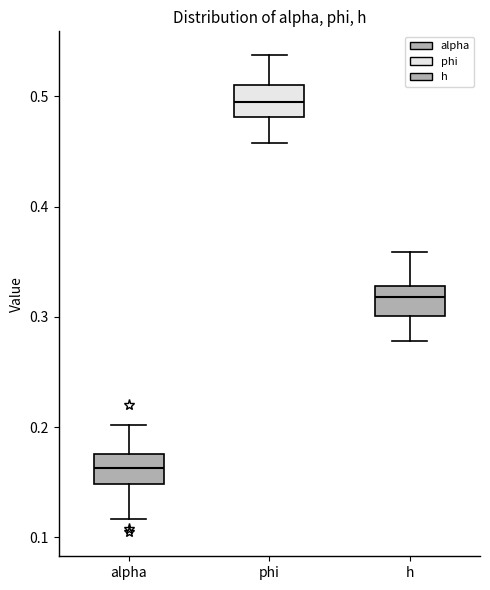

Where is the upper edge of the box for alpha on the y-axis? The values are not printed on the chart, so give them approximately, as read against the axis.

0.18